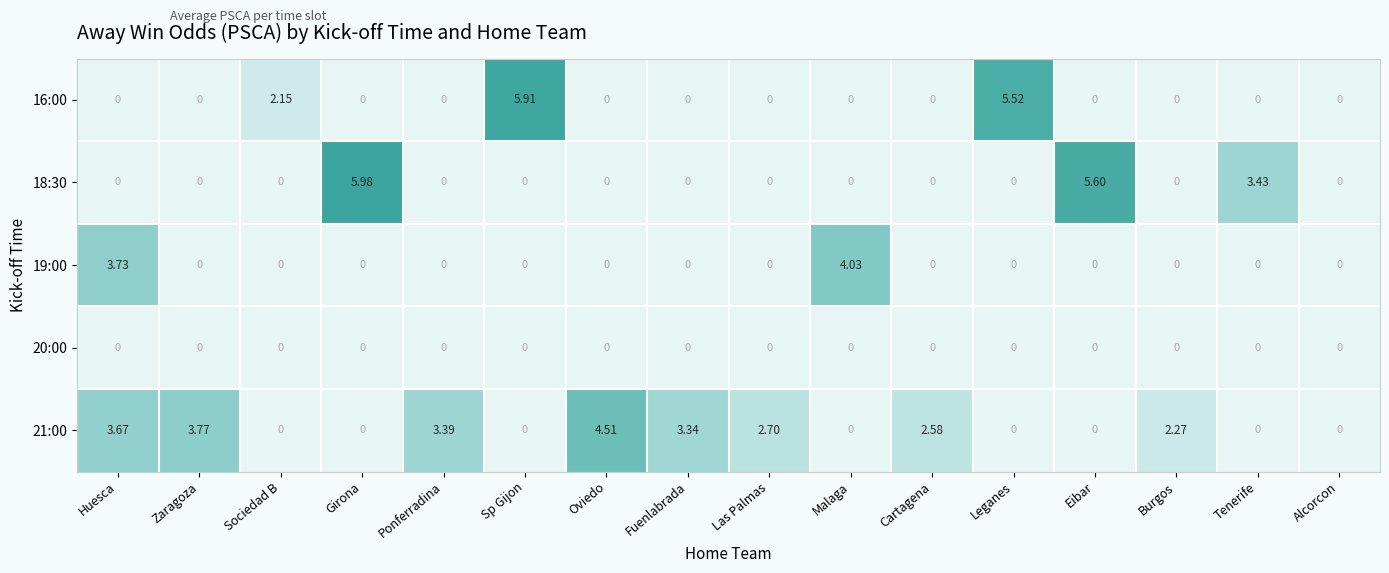

How many distinct data groups are displayed?

5